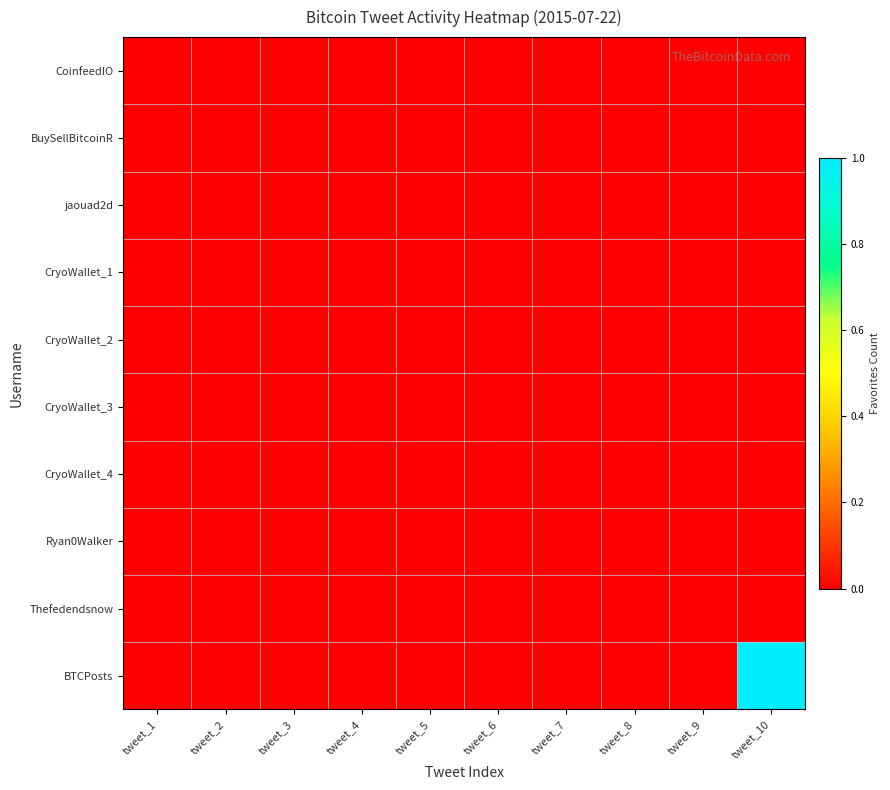

Reading left to right, what are all the values shown in this chart?

CoinfeedIO: tweet_1=0	tweet_2=0	tweet_3=0	tweet_4=0	tweet_5=0	tweet_6=0	tweet_7=0	tweet_8=0	tweet_9=0	tweet_10=0
BuySellBitcoinR: tweet_1=0	tweet_2=0	tweet_3=0	tweet_4=0	tweet_5=0	tweet_6=0	tweet_7=0	tweet_8=0	tweet_9=0	tweet_10=0
jaouad2d: tweet_1=0	tweet_2=0	tweet_3=0	tweet_4=0	tweet_5=0	tweet_6=0	tweet_7=0	tweet_8=0	tweet_9=0	tweet_10=0
CryoWallet_1: tweet_1=0	tweet_2=0	tweet_3=0	tweet_4=0	tweet_5=0	tweet_6=0	tweet_7=0	tweet_8=0	tweet_9=0	tweet_10=0
CryoWallet_2: tweet_1=0	tweet_2=0	tweet_3=0	tweet_4=0	tweet_5=0	tweet_6=0	tweet_7=0	tweet_8=0	tweet_9=0	tweet_10=0
CryoWallet_3: tweet_1=0	tweet_2=0	tweet_3=0	tweet_4=0	tweet_5=0	tweet_6=0	tweet_7=0	tweet_8=0	tweet_9=0	tweet_10=0
CryoWallet_4: tweet_1=0	tweet_2=0	tweet_3=0	tweet_4=0	tweet_5=0	tweet_6=0	tweet_7=0	tweet_8=0	tweet_9=0	tweet_10=0
Ryan0Walker: tweet_1=0	tweet_2=0	tweet_3=0	tweet_4=0	tweet_5=0	tweet_6=0	tweet_7=0	tweet_8=0	tweet_9=0	tweet_10=0
Thefedendsnow: tweet_1=0	tweet_2=0	tweet_3=0	tweet_4=0	tweet_5=0	tweet_6=0	tweet_7=0	tweet_8=0	tweet_9=0	tweet_10=0
BTCPosts: tweet_1=0	tweet_2=0	tweet_3=0	tweet_4=0	tweet_5=0	tweet_6=0	tweet_7=0	tweet_8=0	tweet_9=0	tweet_10=1